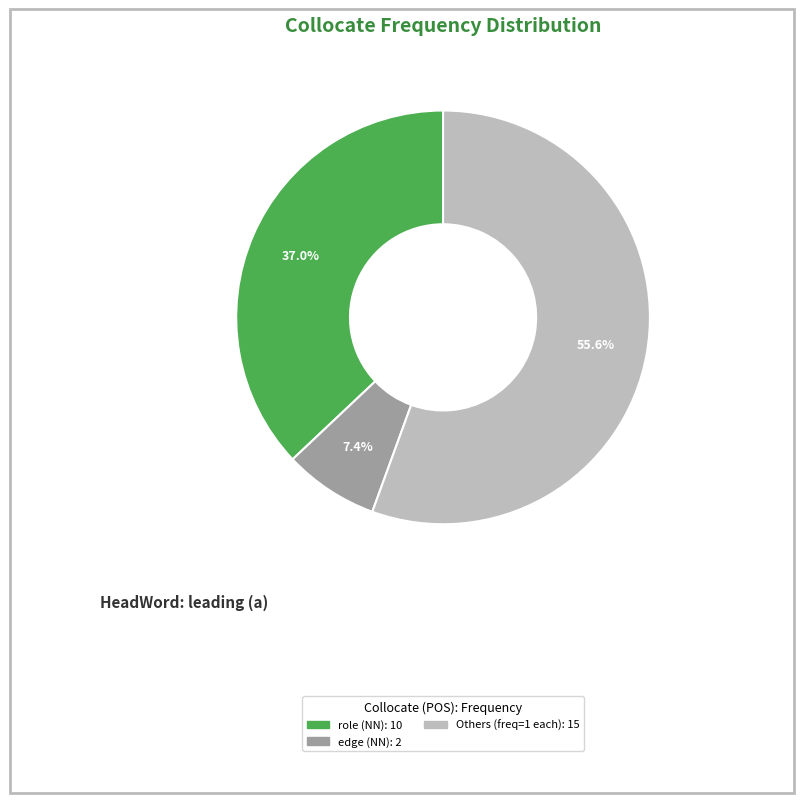

Is there a majority slice in this chart?

Yes